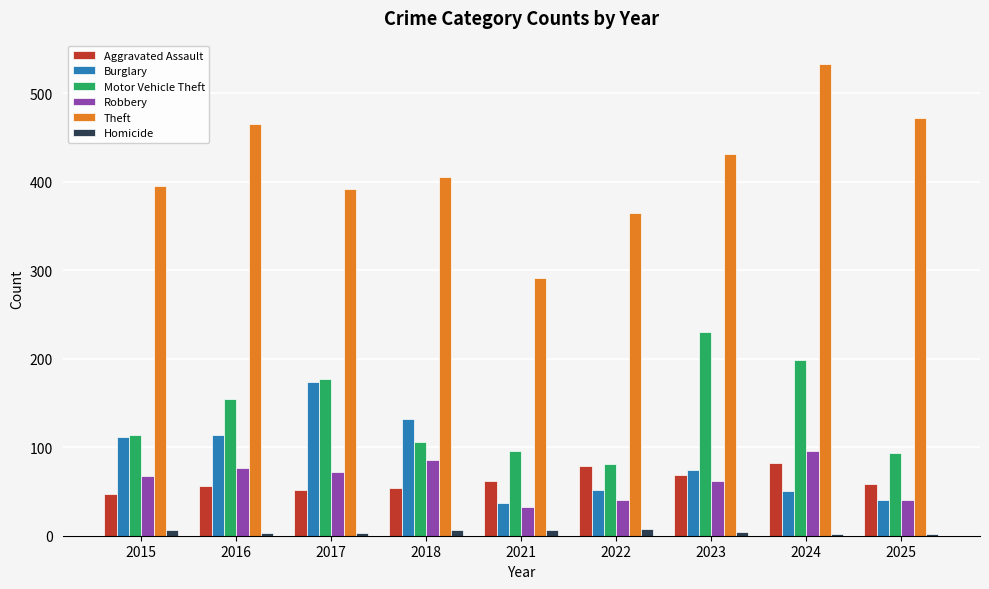

What is the lowest value of the Motor Vehicle Theft series?

81